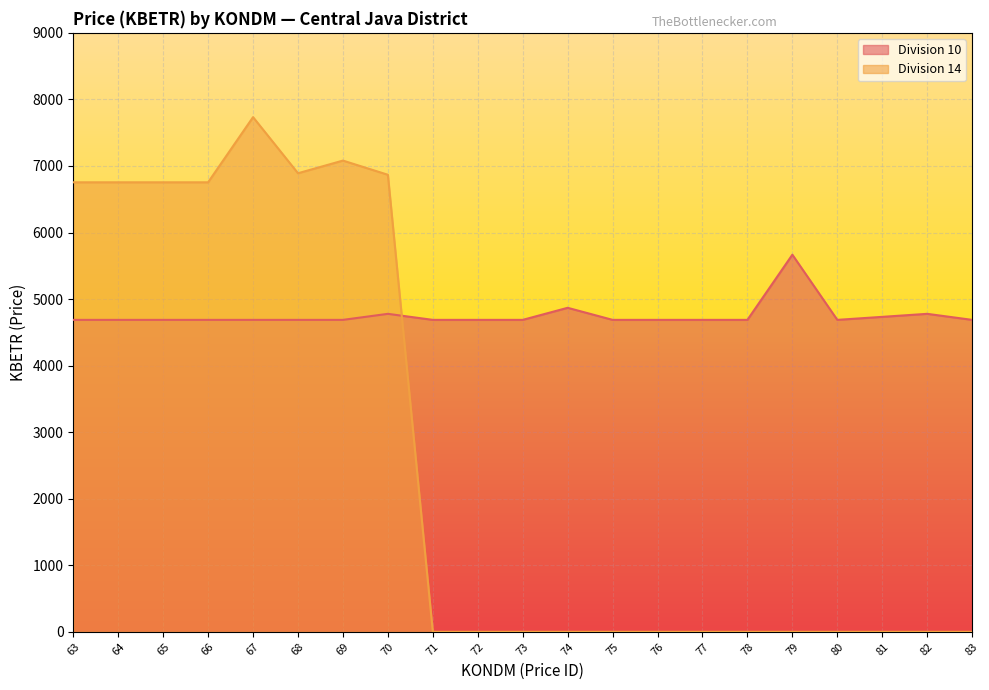

How many interior local peaks does the Division 10 series have?

4